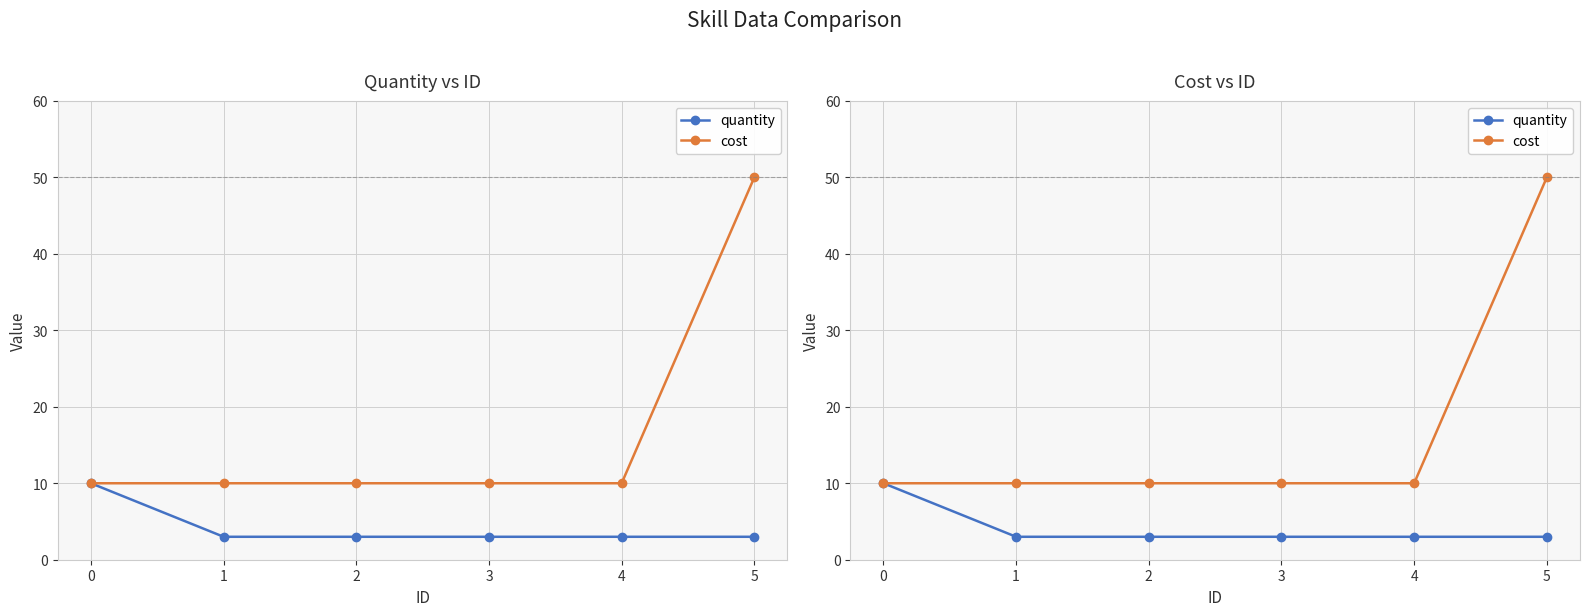

How many data points in cost are above 10?

1